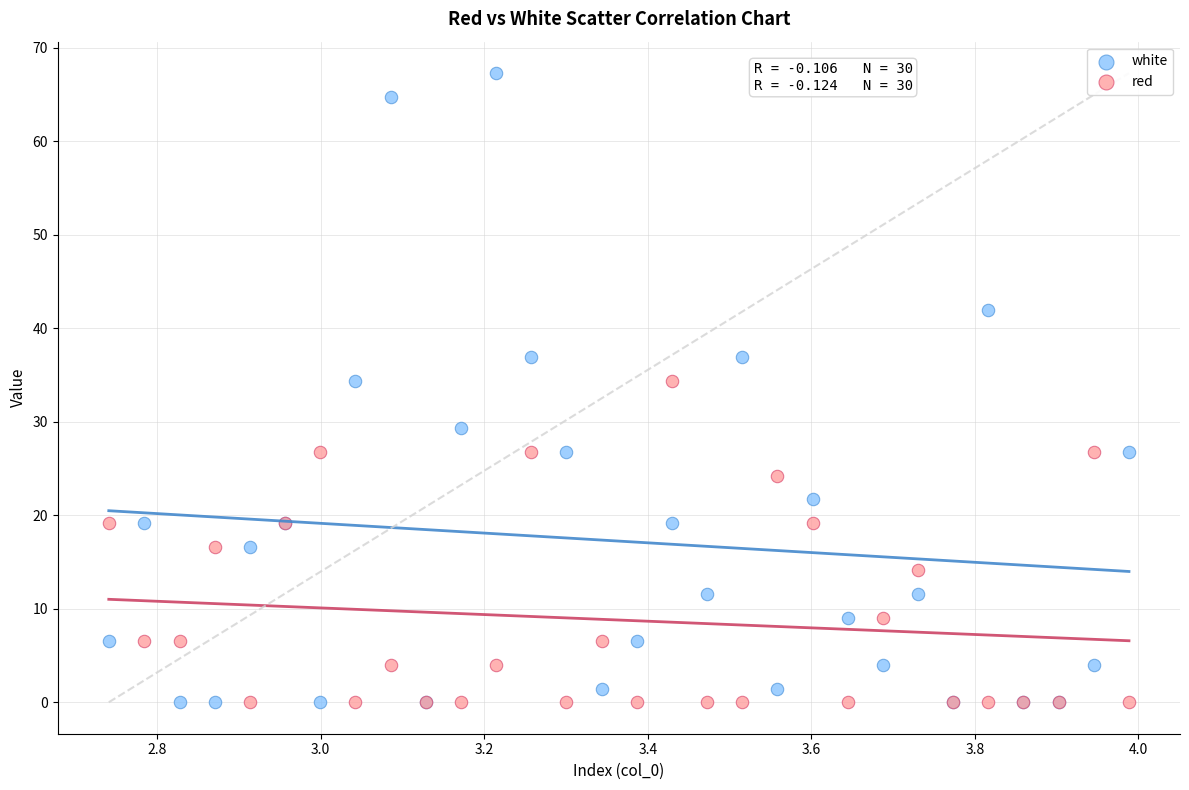

Which series reaches the maximum Y coordinate?

white